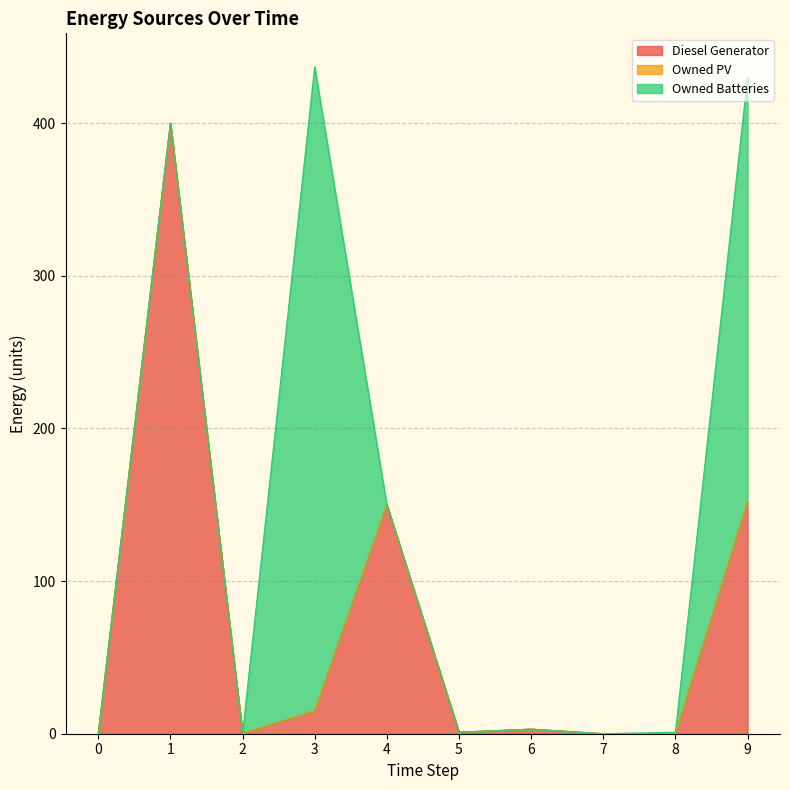

Does the chart have visible grid lines?

Yes